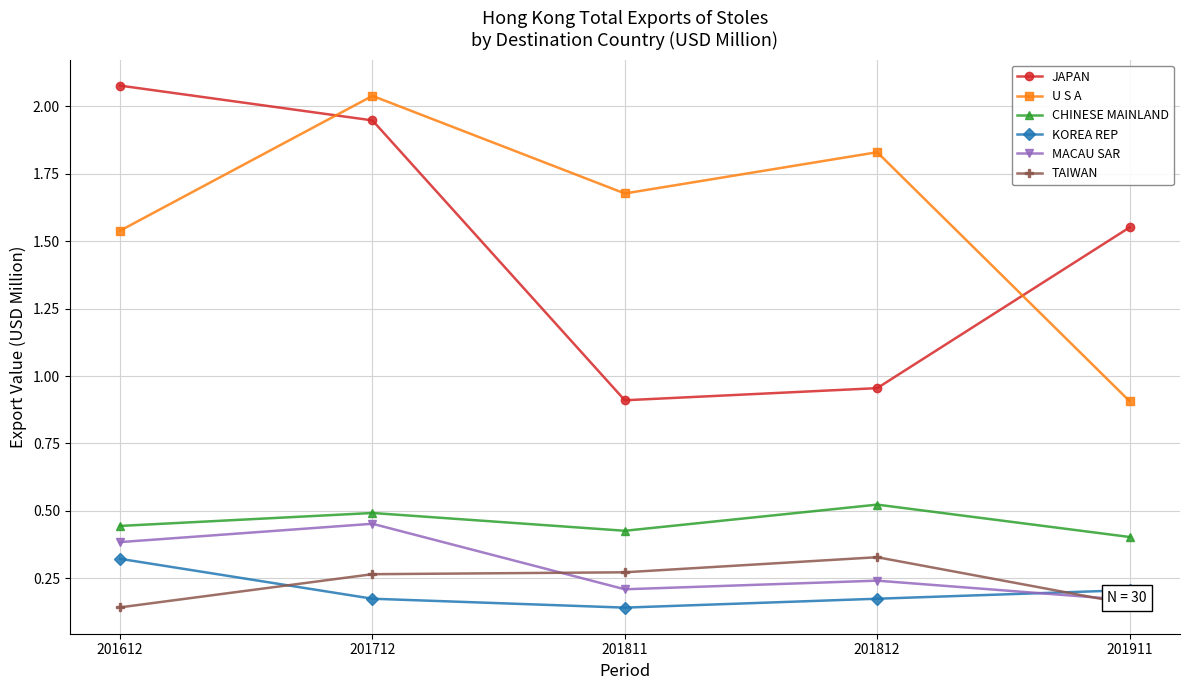

What is the value of the U S A point at the 1st from the left?

1.5